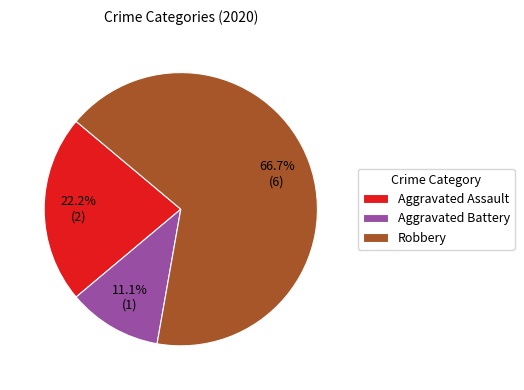

Does any single category account for the majority?

Yes